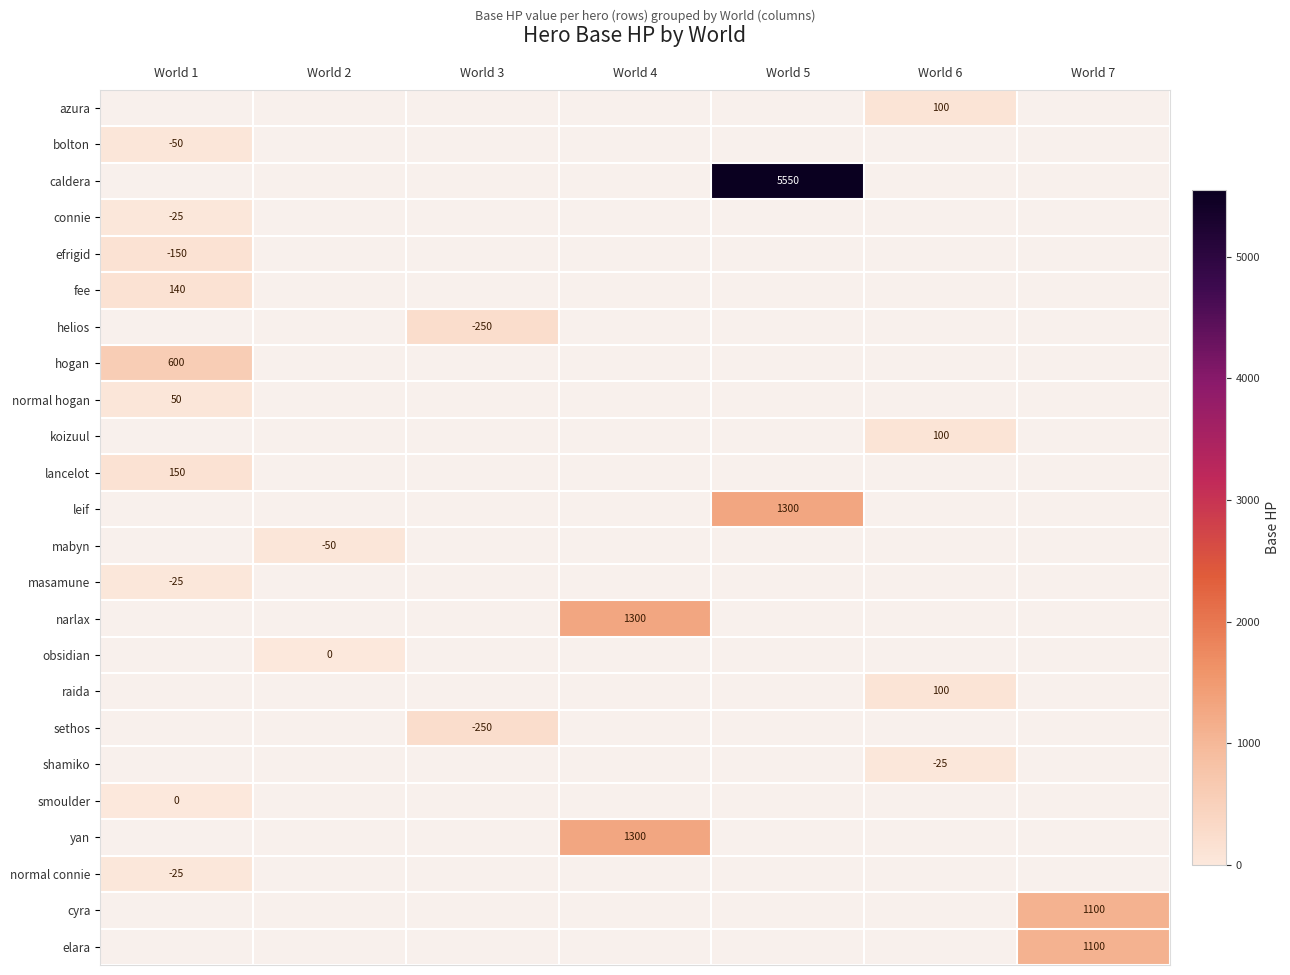

Which category has the lowest value across all series?

World 2